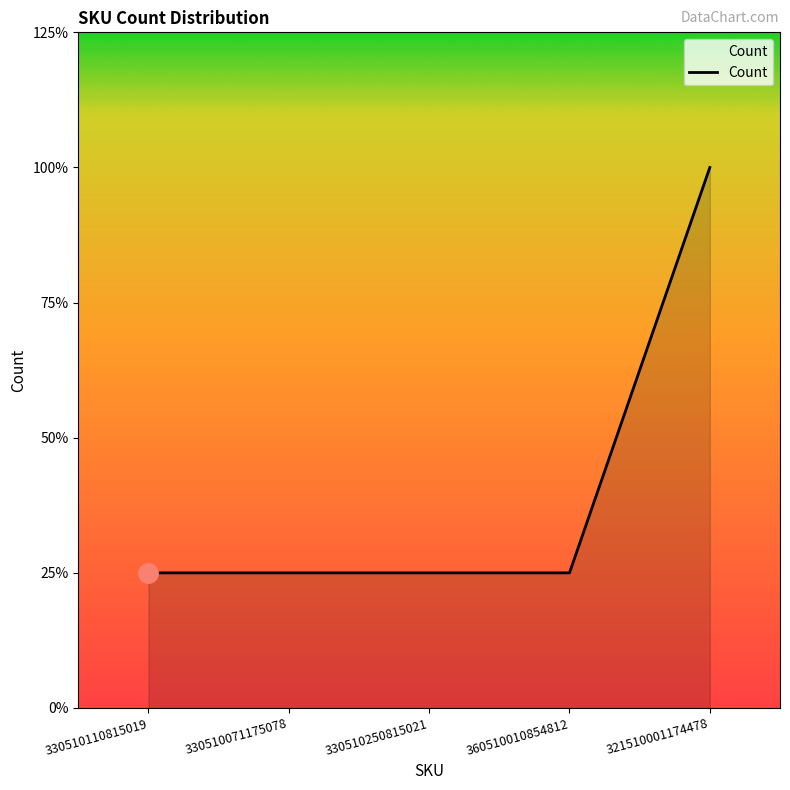

Which has a higher value, 321510001174478 or 330510110815019?

321510001174478